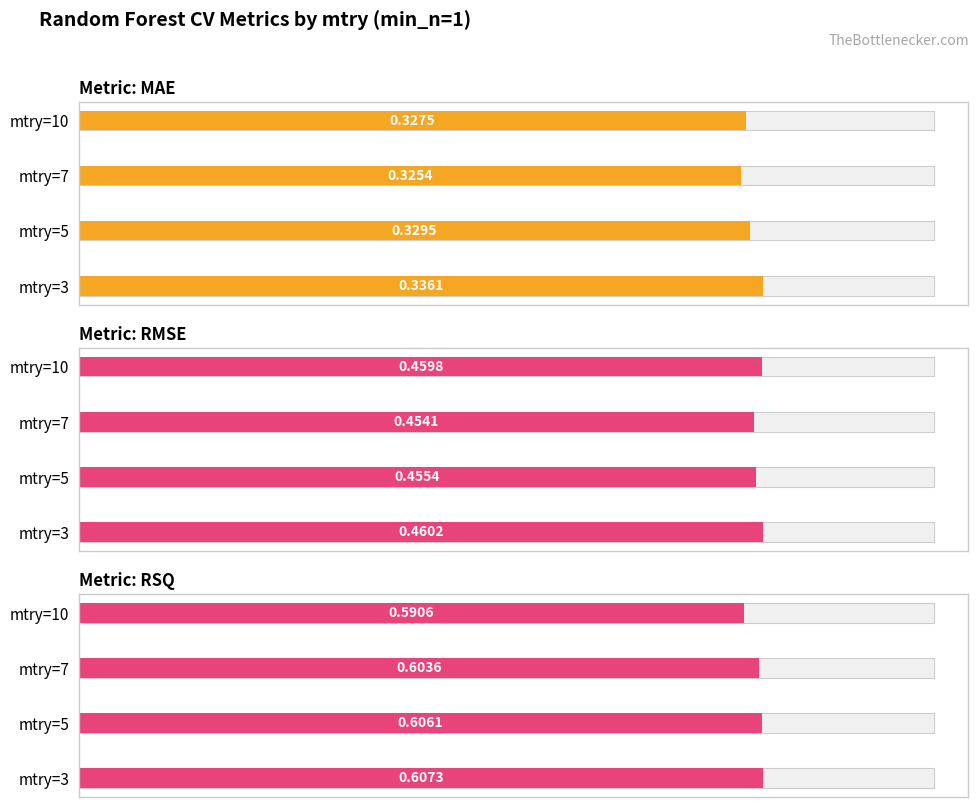

What is the value of the mae bar at the 1st from the left?

0.3